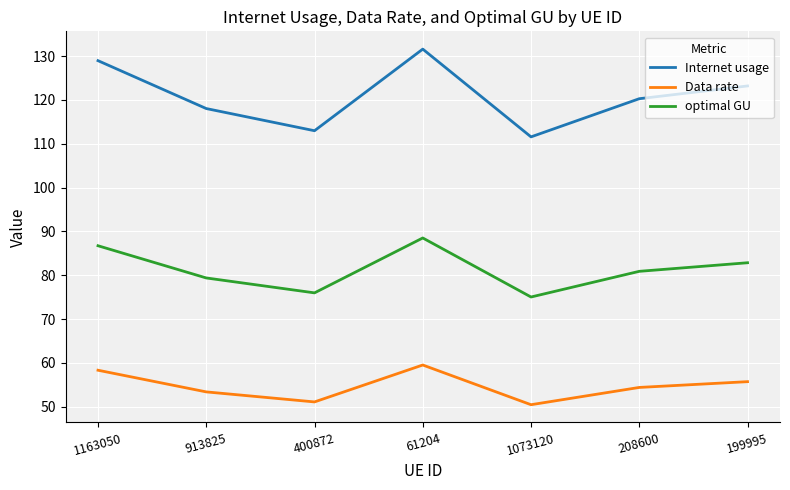

At which category does optimal GU reach its first local valley?

400872